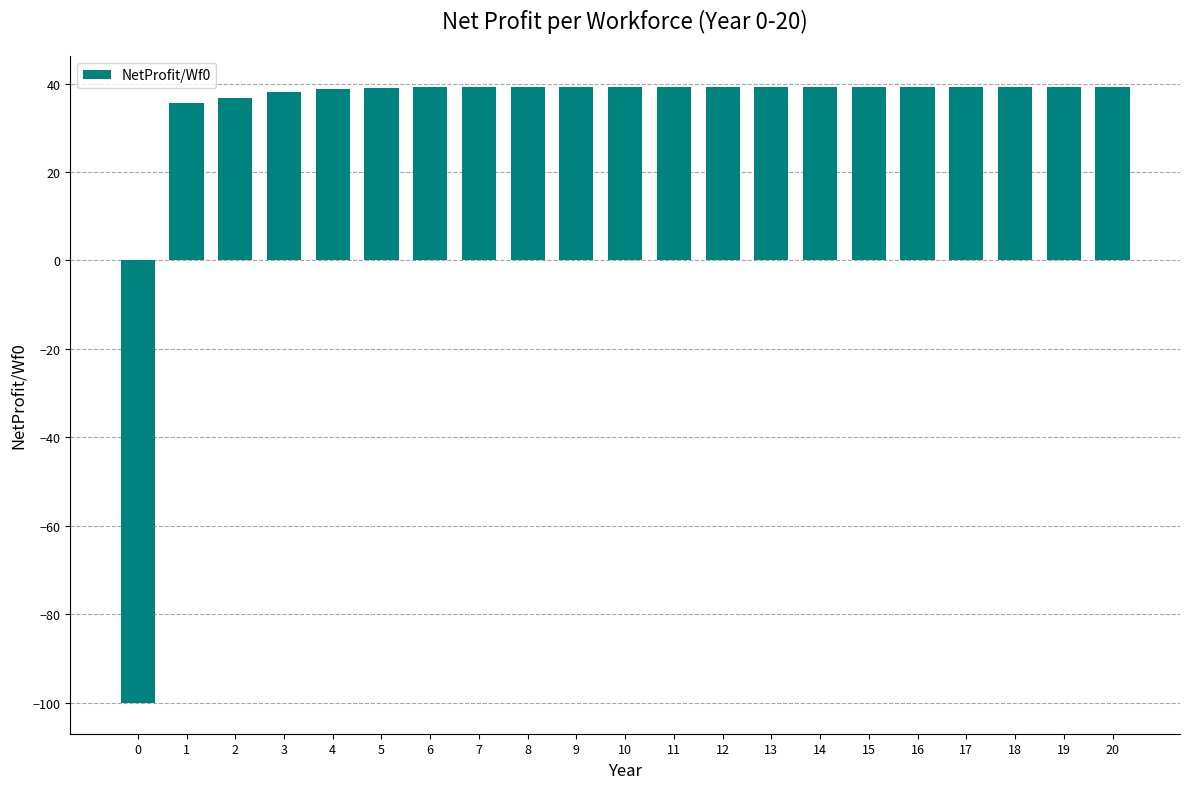

The chart shows a value of 53.6 at 7. True or false?

False